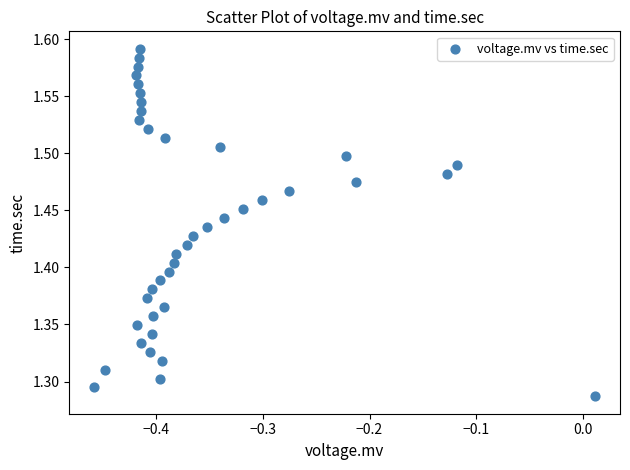

What is the range of Y values (max minus min)?

0.3